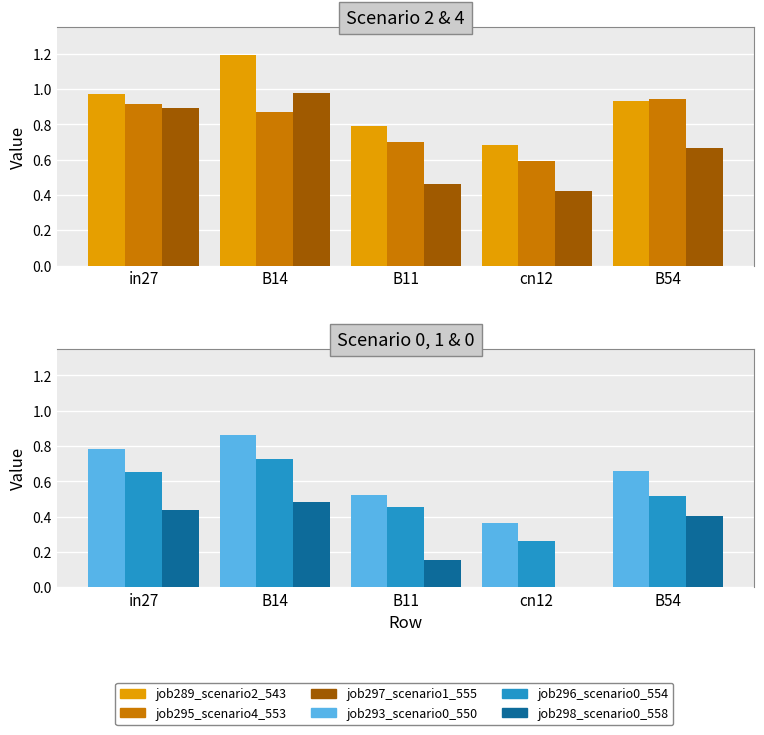

Rank the series by their maximum value, from highest to lowest.

job289_scenario2_543, job297_scenario1_555, job295_scenario4_553, job293_scenario0_550, job296_scenario0_554, job298_scenario0_558